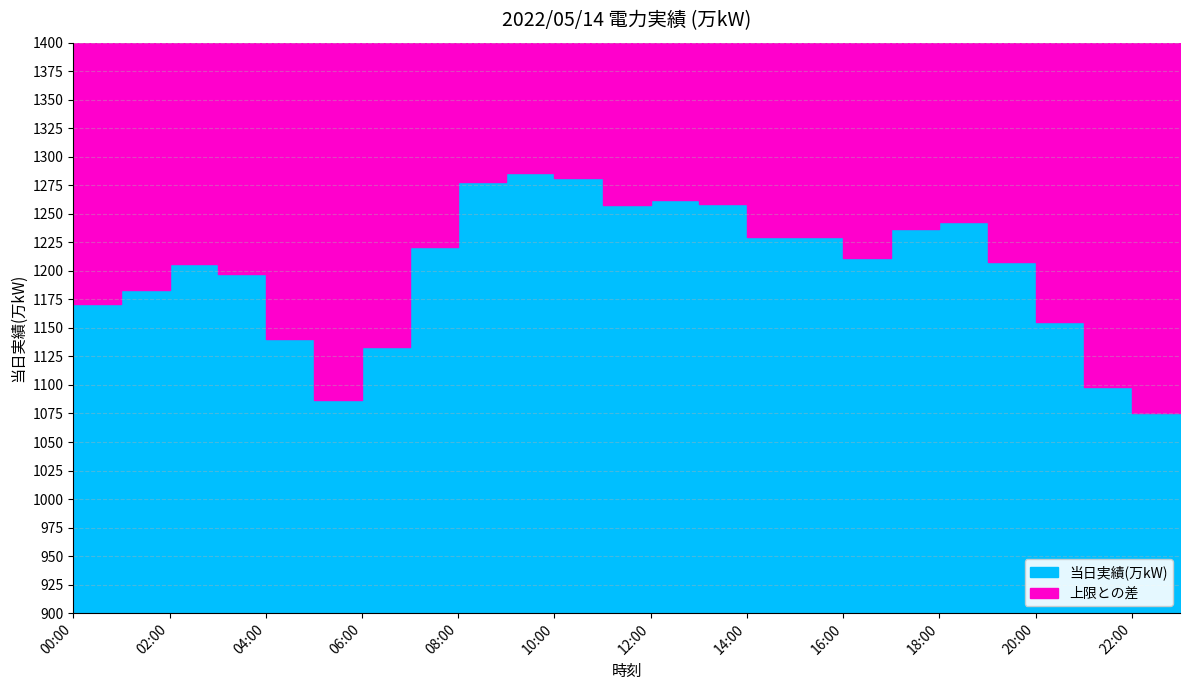

Which has a higher value, 13:00 or 02:00?

13:00